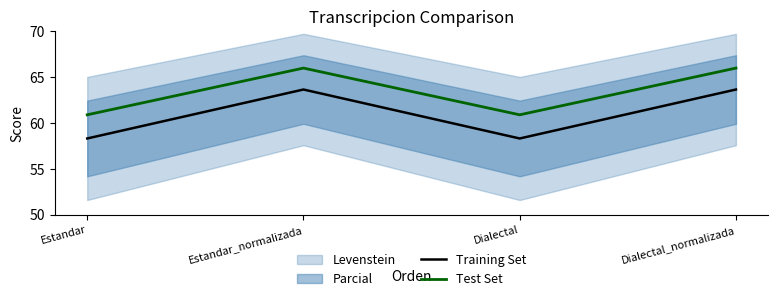

True or false: Training Set and Test Set cross at least once.

False